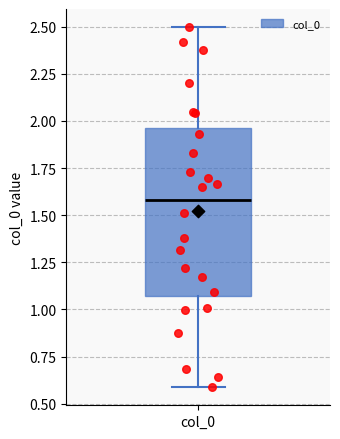

Where is the lower edge of the box for col_0 on the y-axis? The values are not printed on the chart, so give them approximately, as read against the axis.

1.05